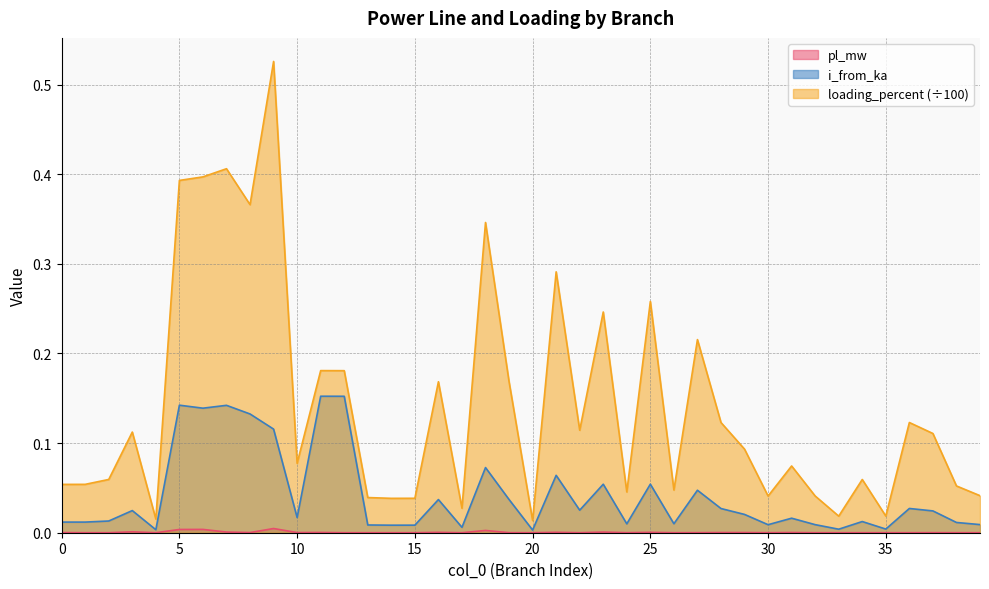

True or false: i_from_ka and pl_mw cross at least once.

False